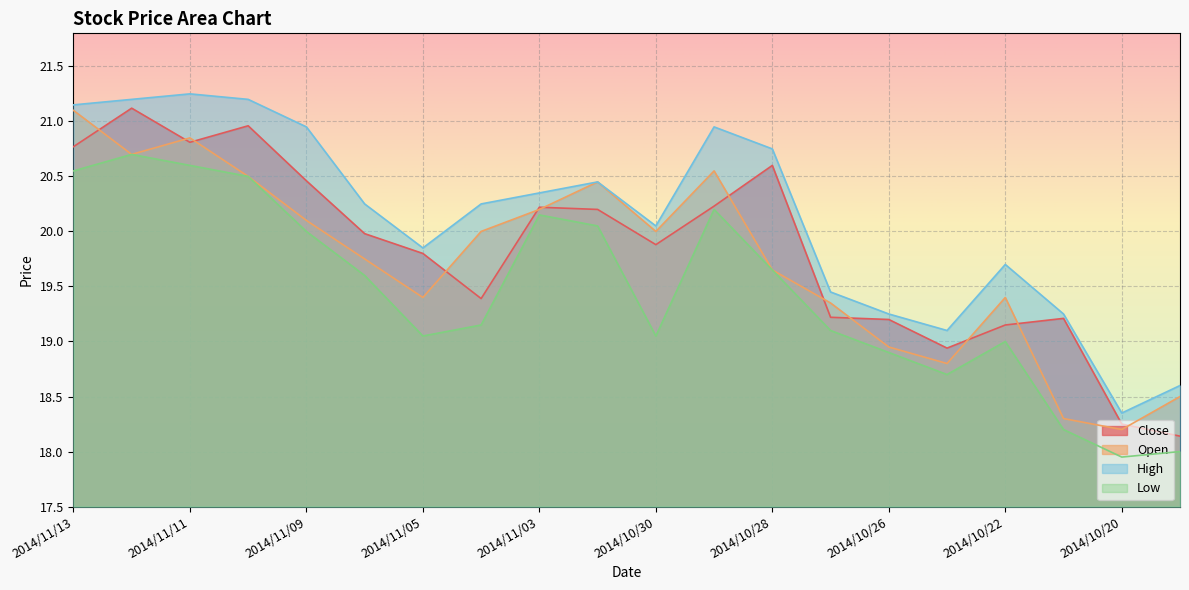

List the series in order of their peak value, highest first.

High, Close, Open, Low